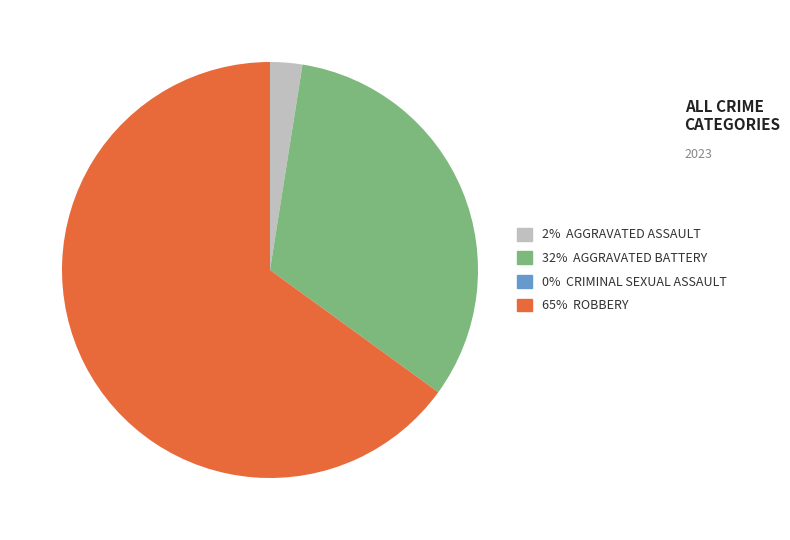

Which slice is the largest?

65% ROBBERY